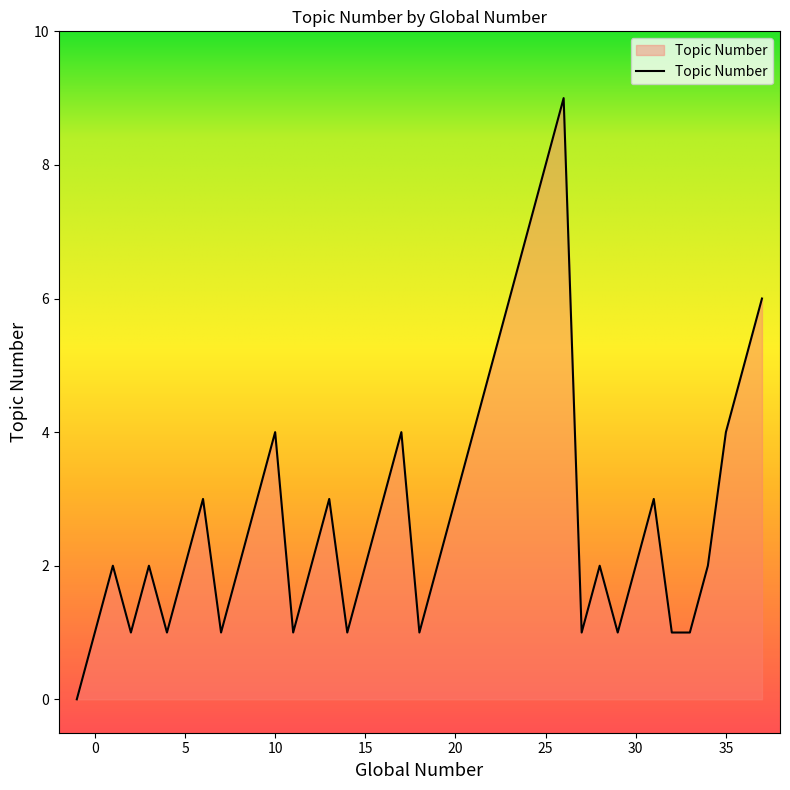

What is the difference between the maximum and minimum values?

9